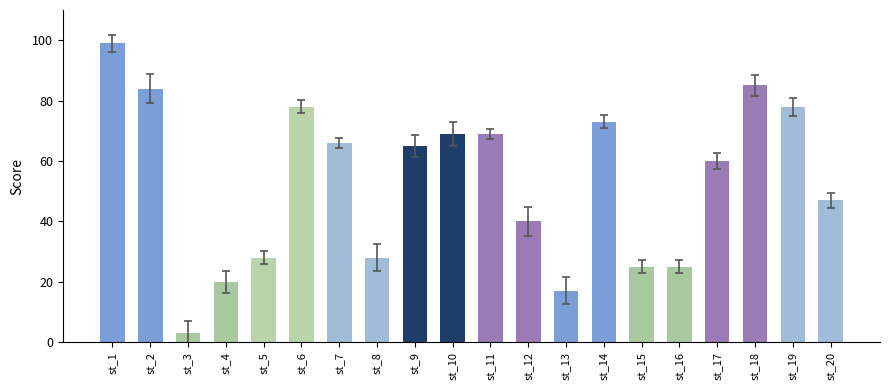

Reading left to right, what are all the values shown in this chart?

99	84	3	20	28	78	66	28	65	69	69	40	17	73	25	25	60	85	78	47